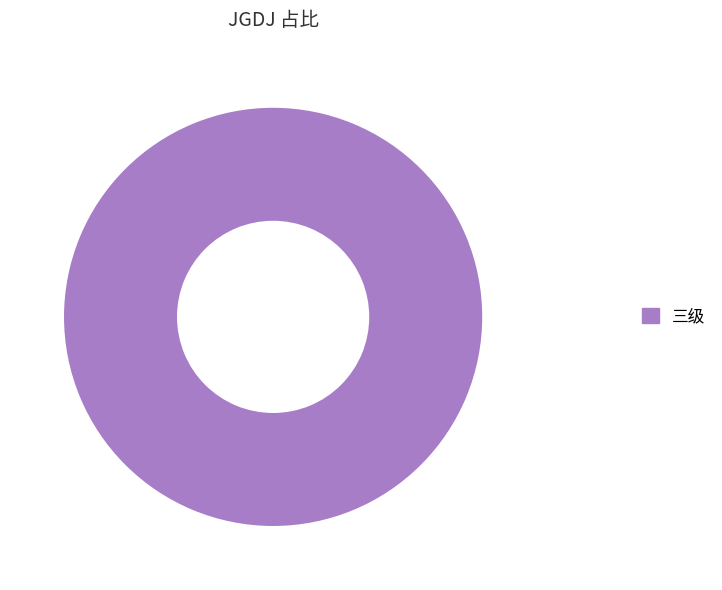

Rank the categories by value from lowest to highest.

三级